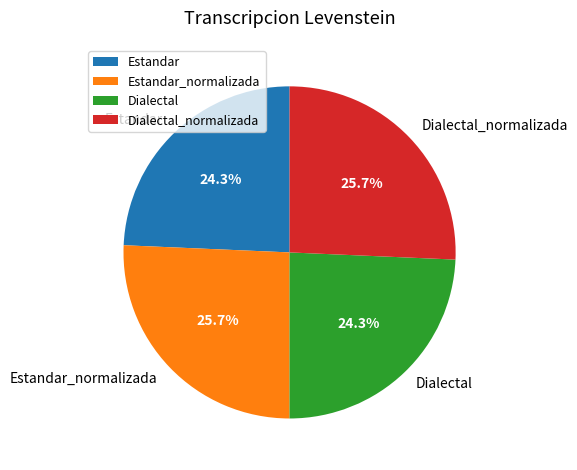

To the nearest percent, what is the difference between the largest and smallest slice percentages?

1%